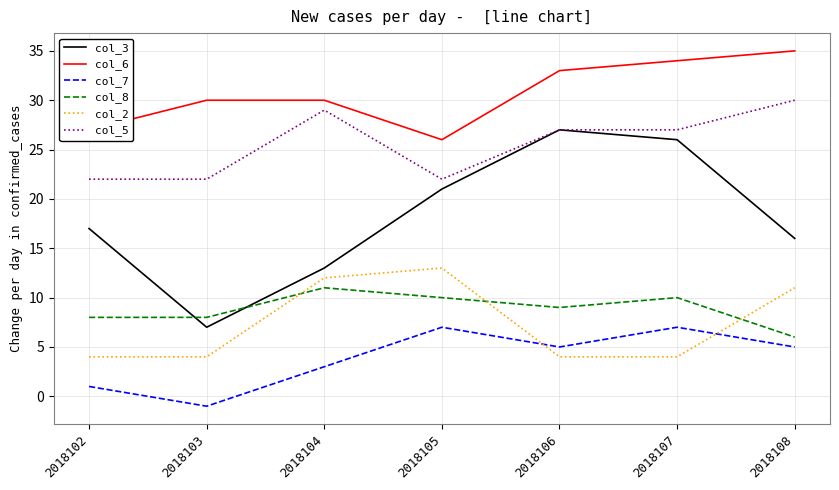

Reading right to left, extract all data points from this chart.

col_3: 2018108=16	2018107=26	2018106=27	2018105=21	2018104=13	2018103=7	2018102=17
col_6: 2018108=35	2018107=34	2018106=33	2018105=26	2018104=30	2018103=30	2018102=27
col_7: 2018108=5	2018107=7	2018106=5	2018105=7	2018104=3	2018103=-1	2018102=1
col_8: 2018108=6	2018107=10	2018106=9	2018105=10	2018104=11	2018103=8	2018102=8
col_2: 2018108=11	2018107=4	2018106=4	2018105=13	2018104=12	2018103=4	2018102=4
col_5: 2018108=30	2018107=27	2018106=27	2018105=22	2018104=29	2018103=22	2018102=22